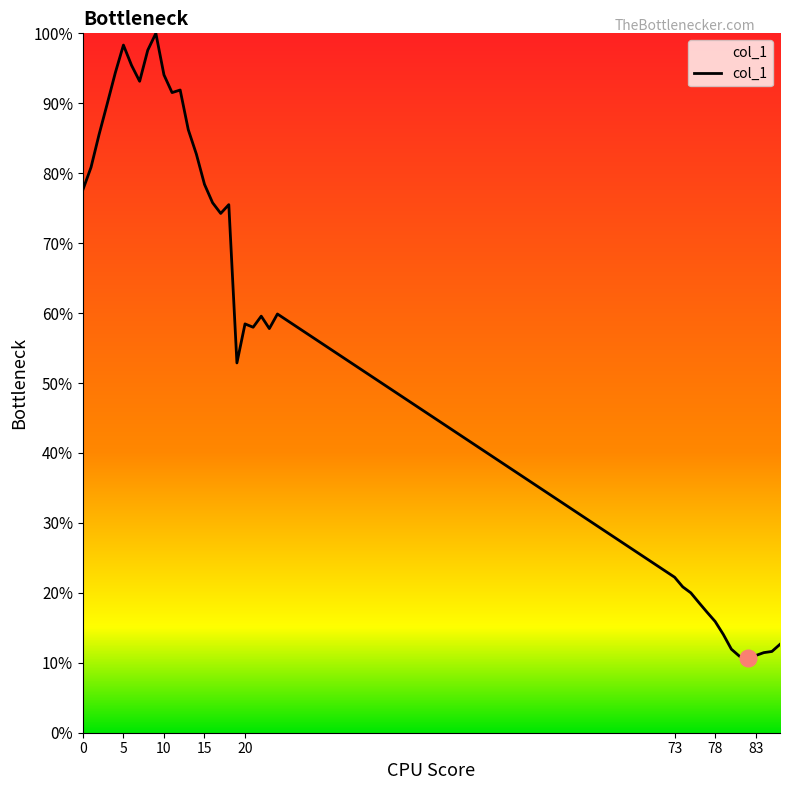

What is the difference between the maximum and minimum values?

89.3